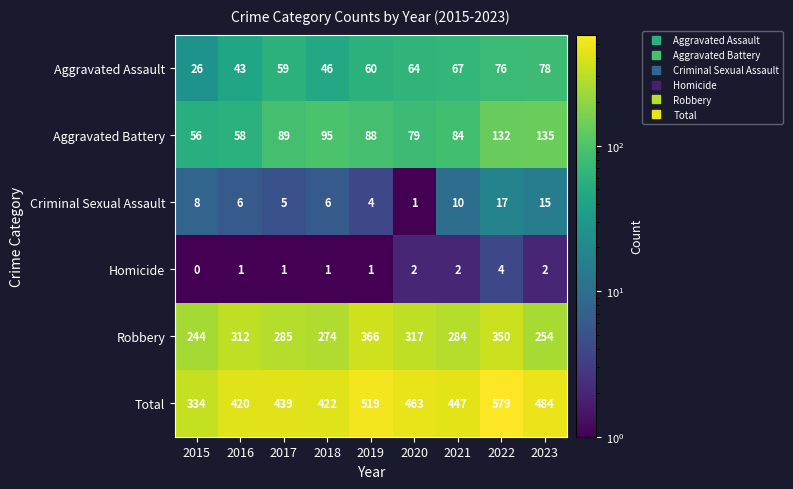

Is it true that Total equals 233 at 2022?

False